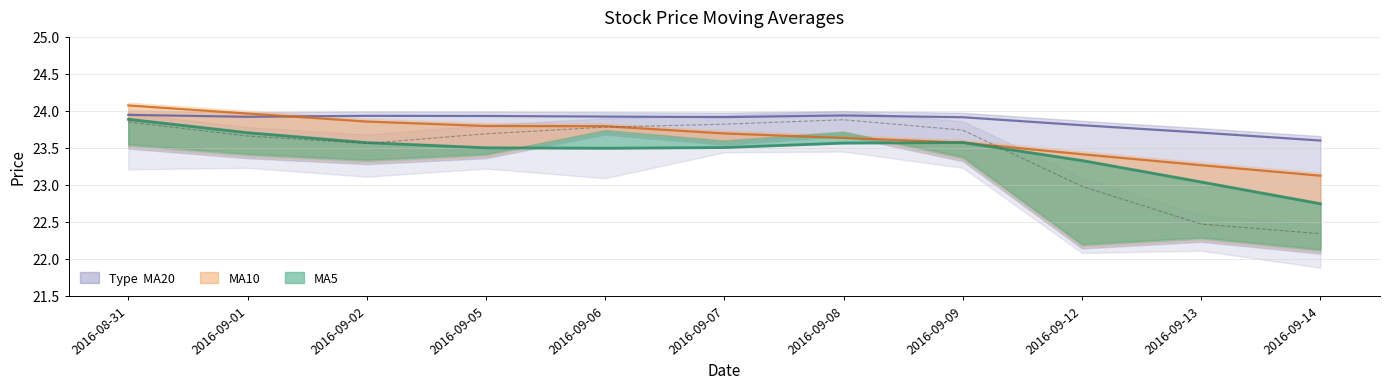

True or false: high has a value of 42.7 at 2016-09-09.

False